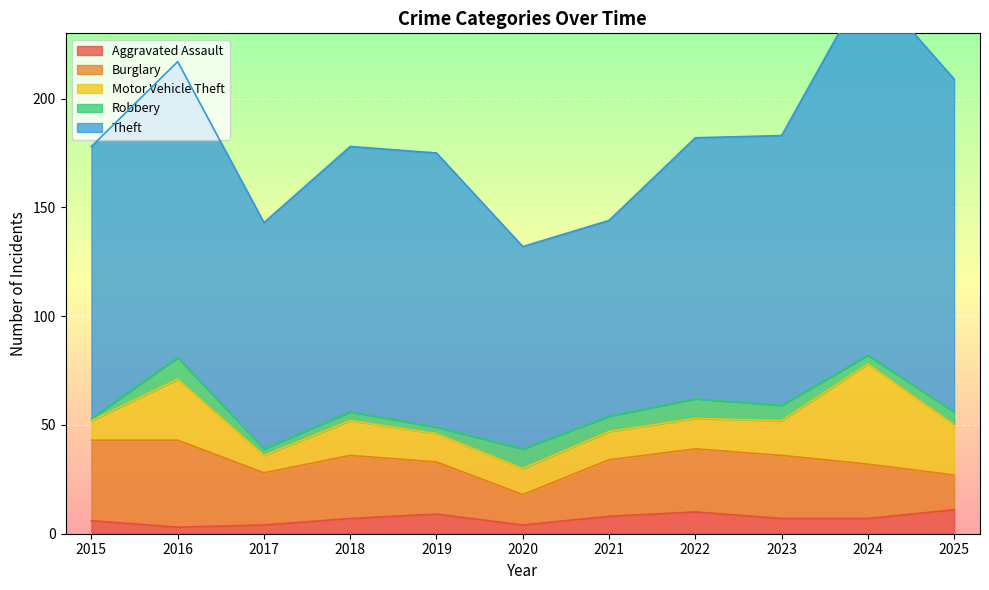

What is the difference between the Burglary values at 2021 and 2016?

14